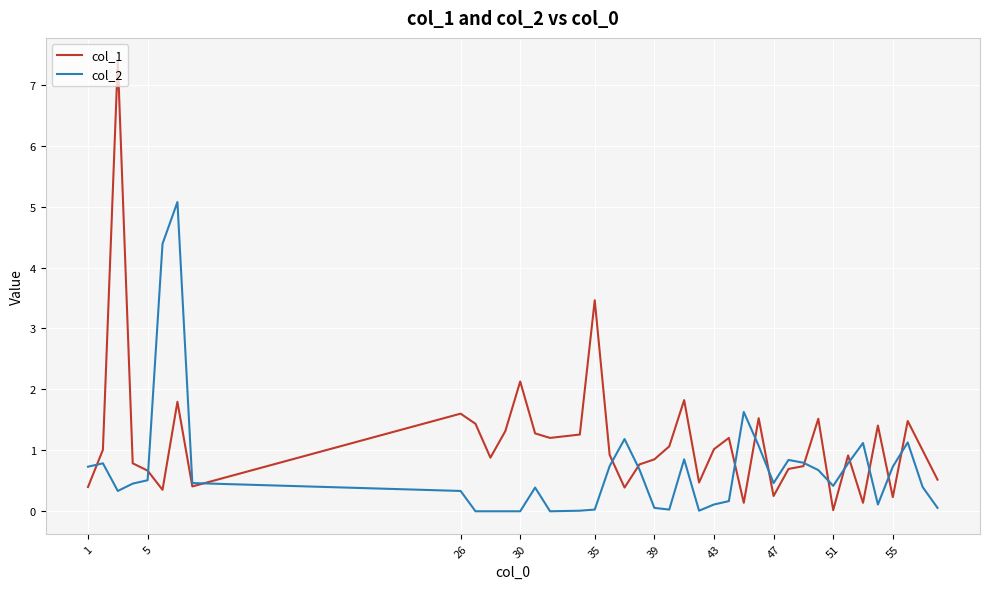

List the series in order of their overall mean, lowest first.

col_2, col_1